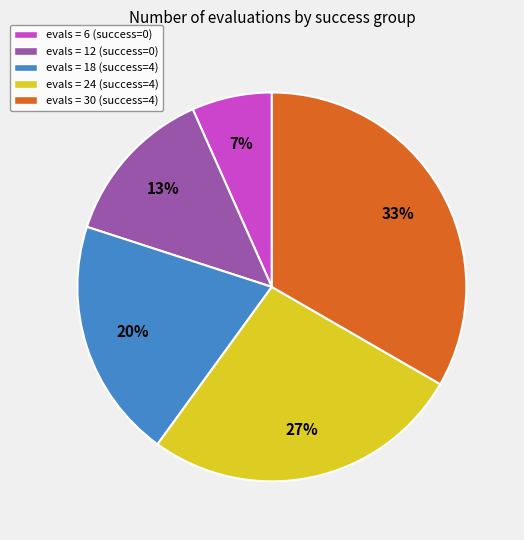

To the nearest percent, what percentage of the pie is evals = 24 (success=4)?

27%